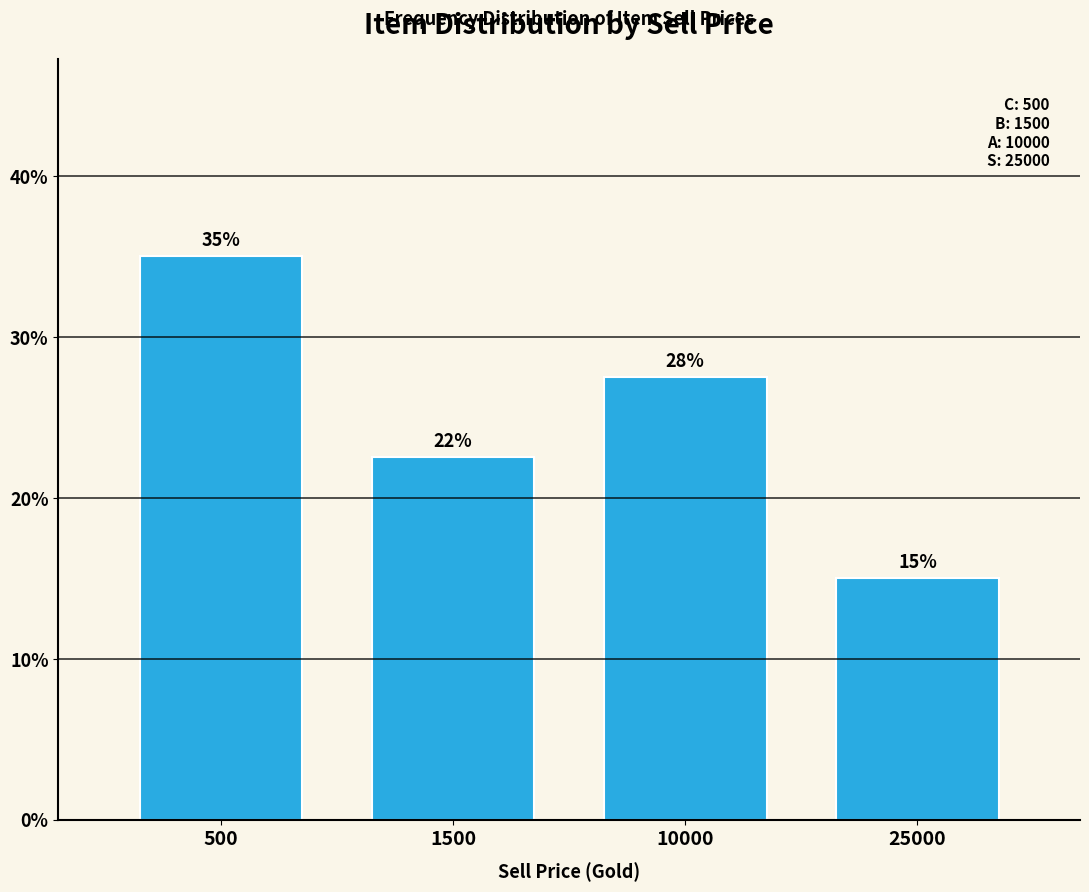

What is the value of the 1st bar from the left?

35.0